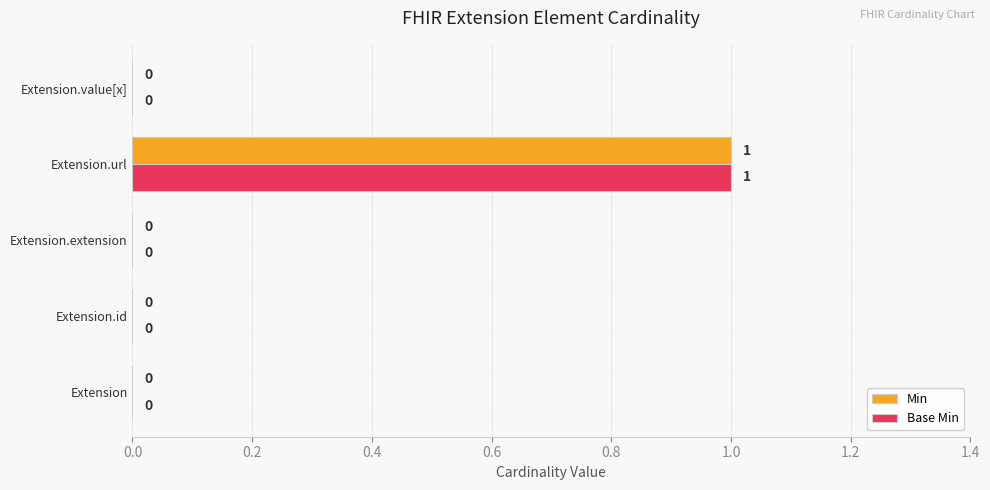

At which label does Min reach its peak?

Extension.url